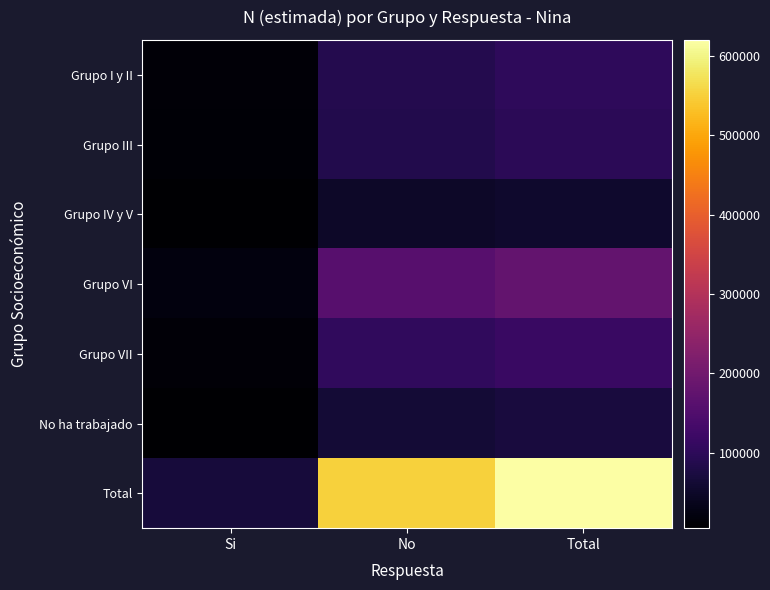

At which category is the sum across all series the highest?

Total